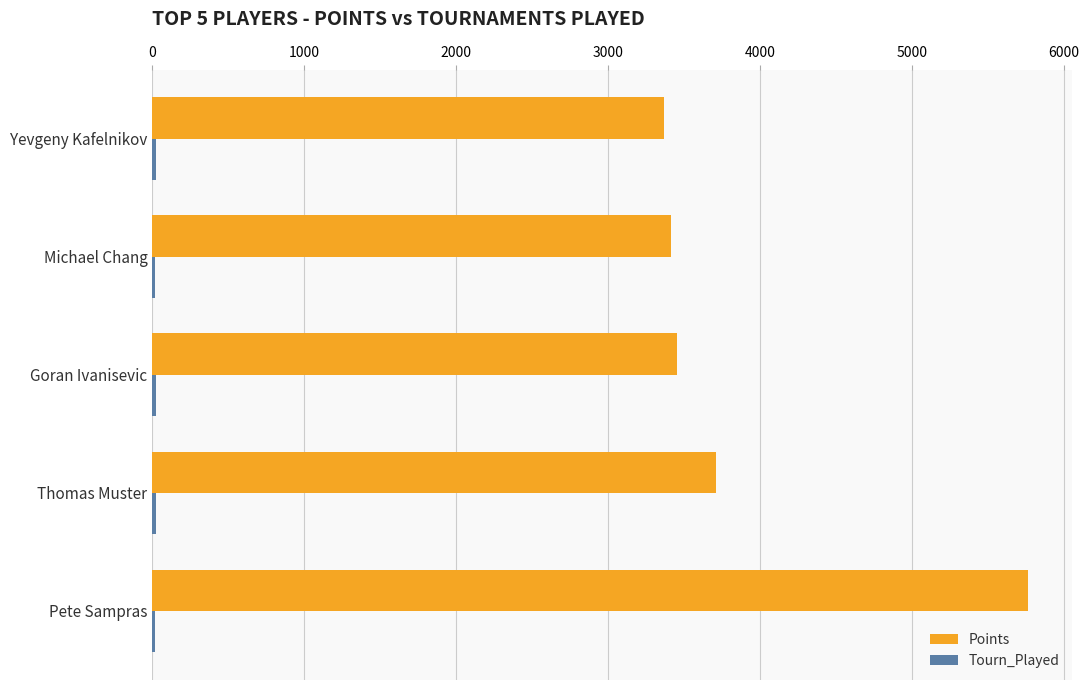

True or false: Points has a value of 4542 at Goran Ivanisevic.

False